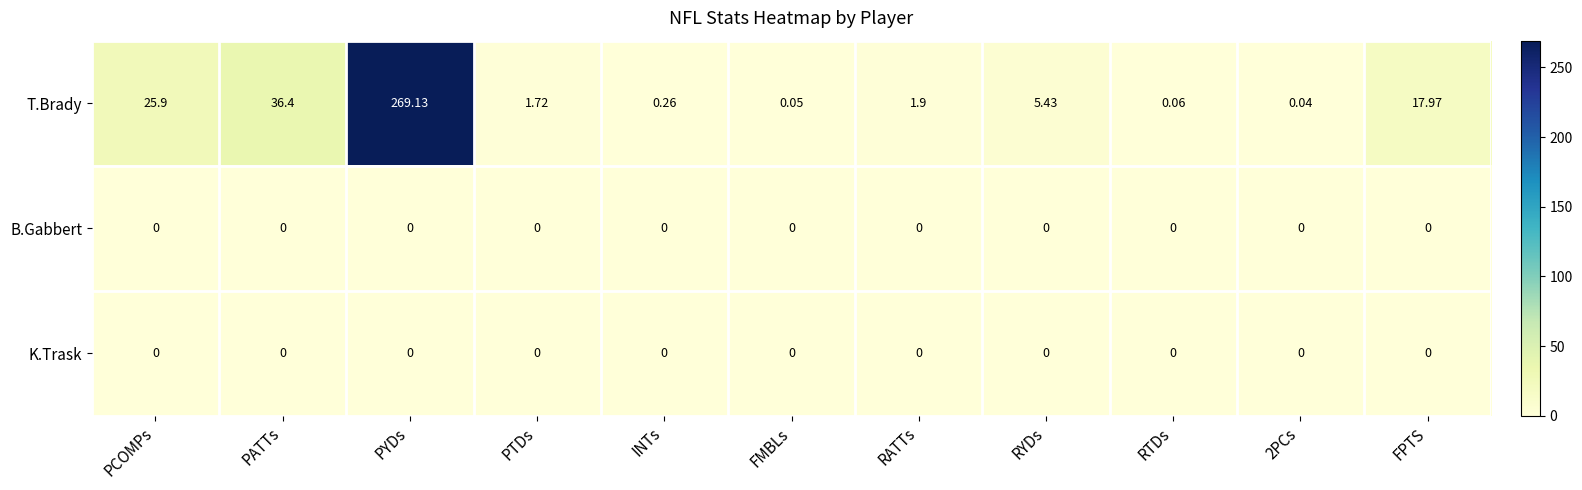

Which series has the largest range (max minus min)?

T.Brady